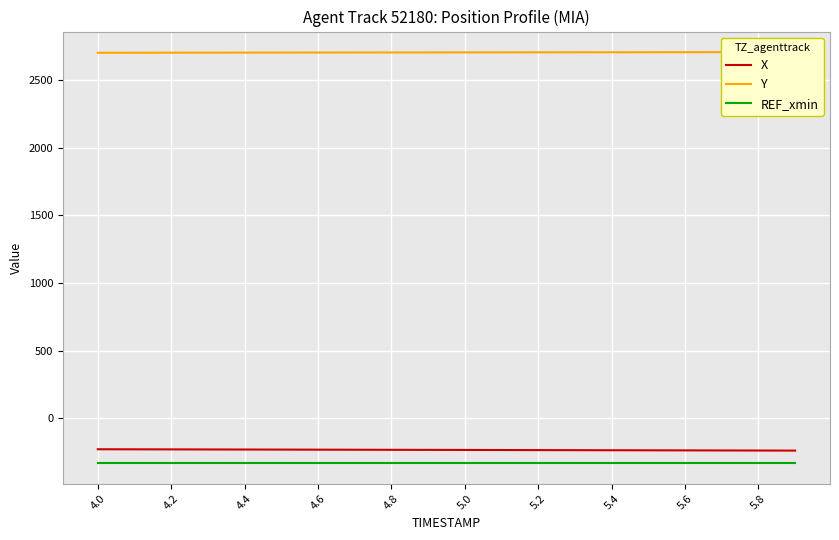

True or false: Y and REF_xmin intersect in this chart.

False